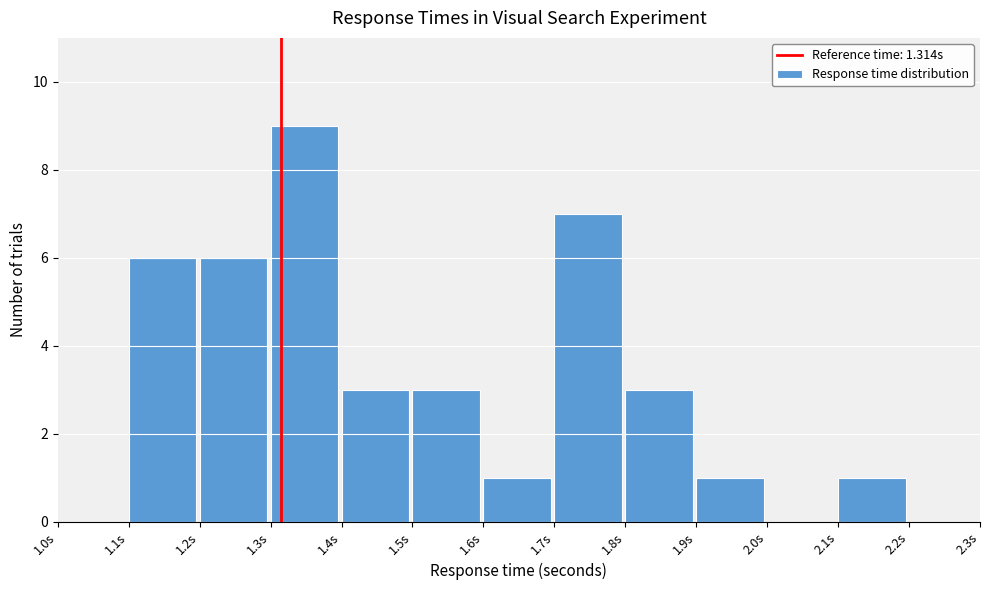

Which range on the x-axis has the tallest bar?

1.3 to 1.4